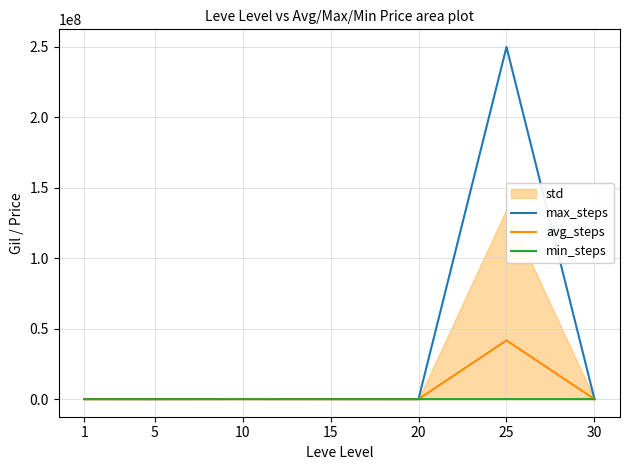

What is the lowest value of the max_steps series?

3767.0